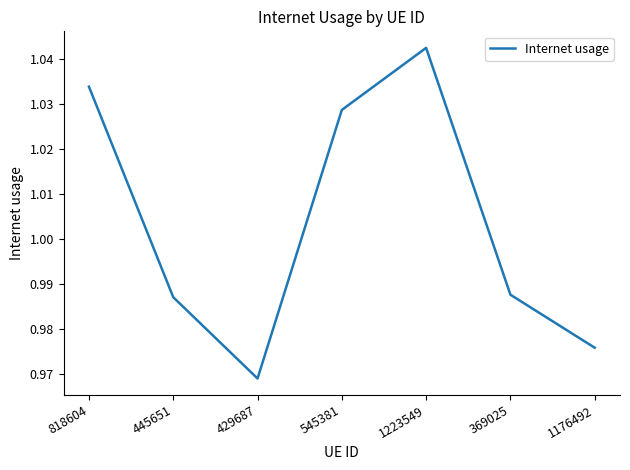

What is the sum of all values?

7.0